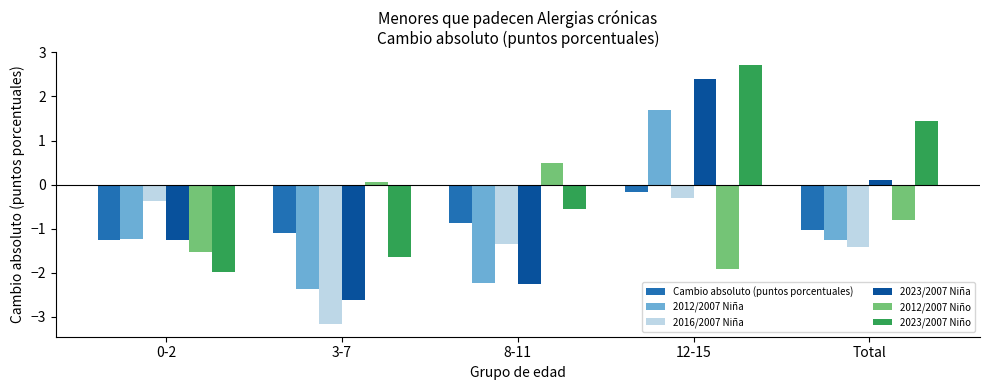

The value of 2012/2007 Niño at 12-15 is -1.9. True or false?

True